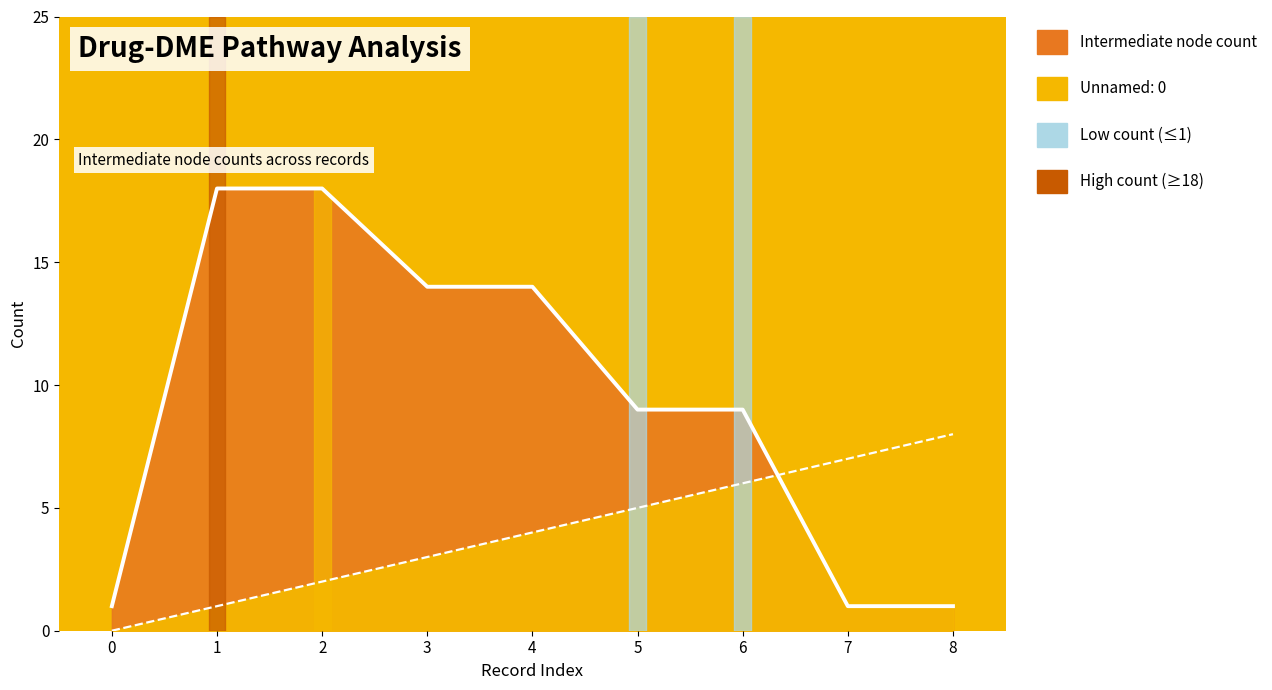

Is it true that Intermediate node count equals 1 at 7?

True